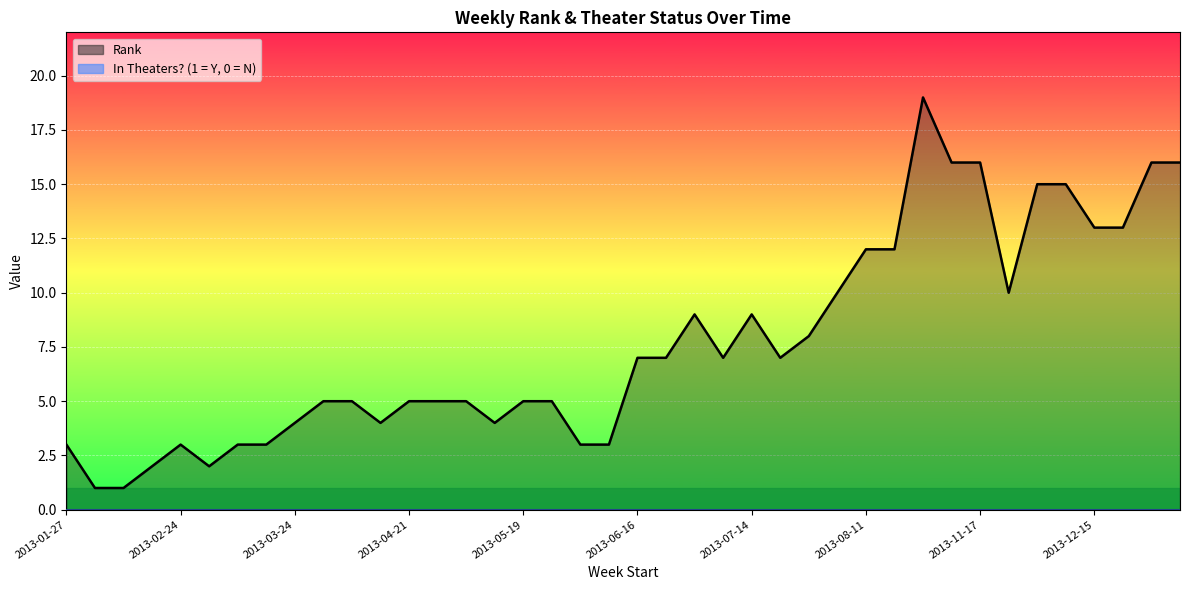

What is the label of the 13th point from the right?

2013-08-04